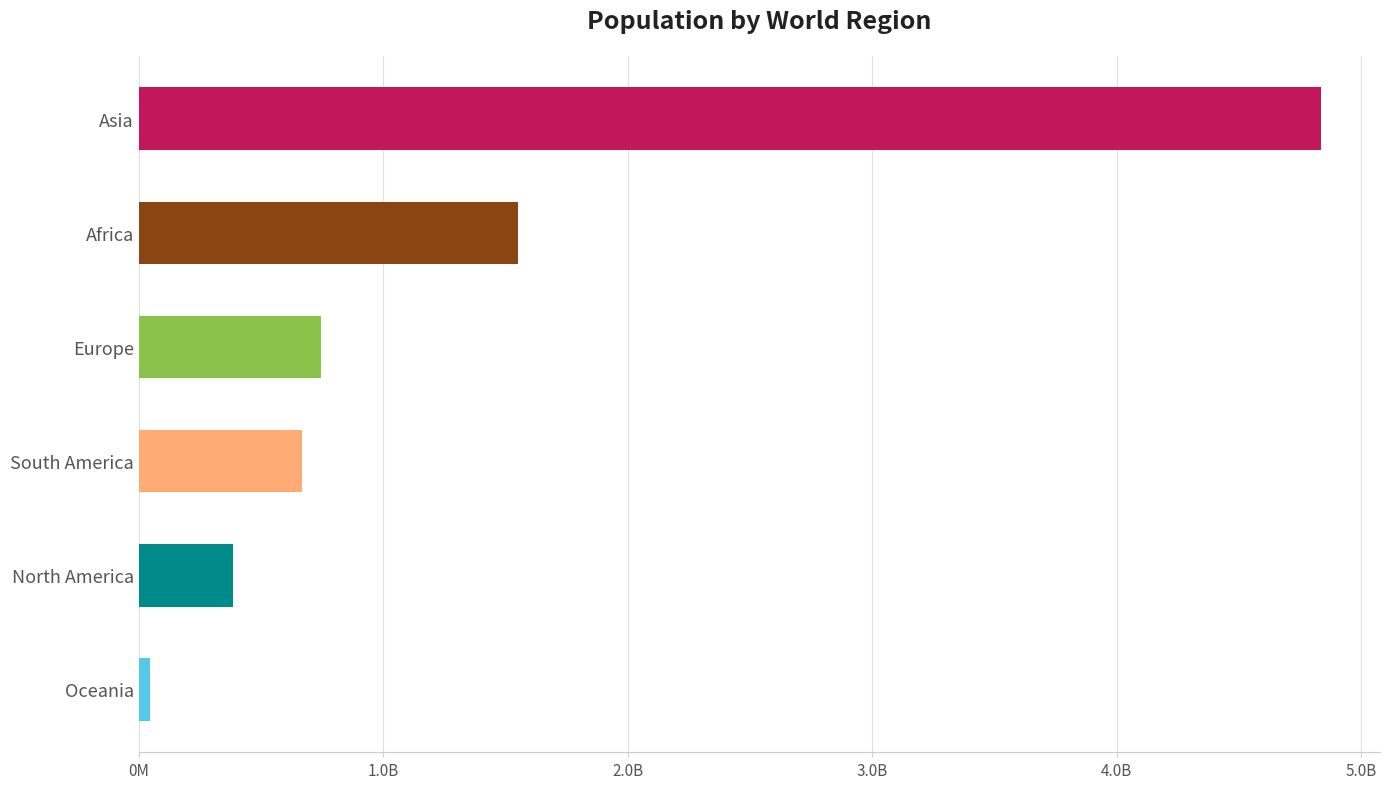

Does the chart contain any negative values?

No